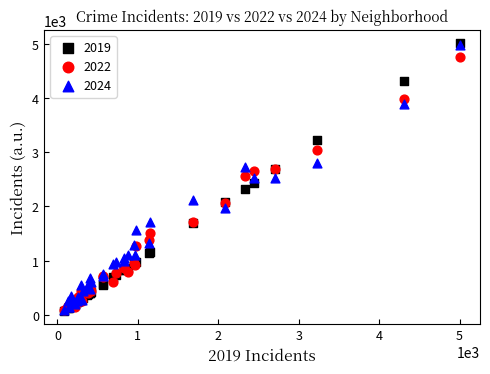

Which series has the widest spread of Y values?

2019